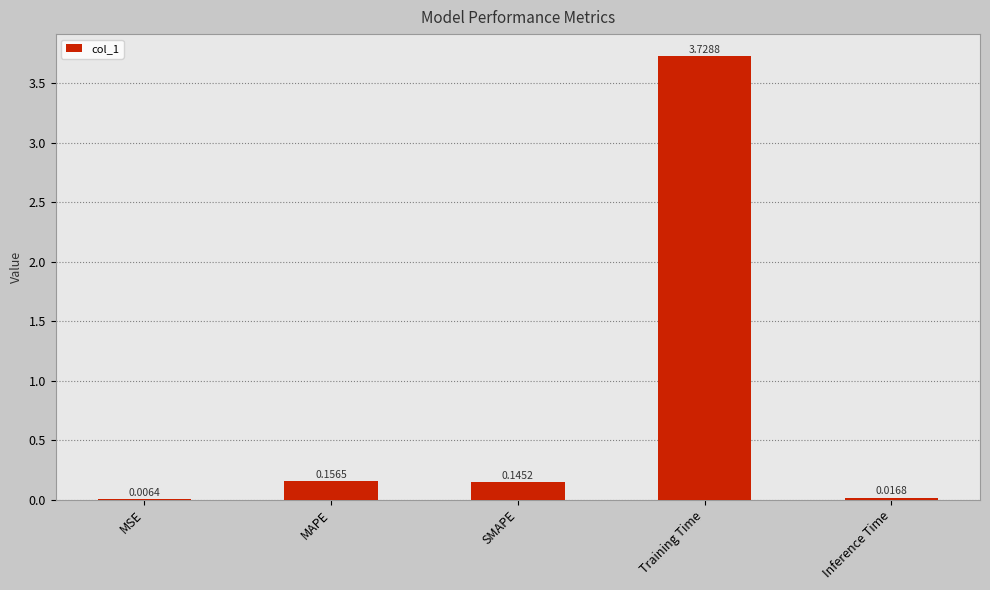

What is the average value?

0.8